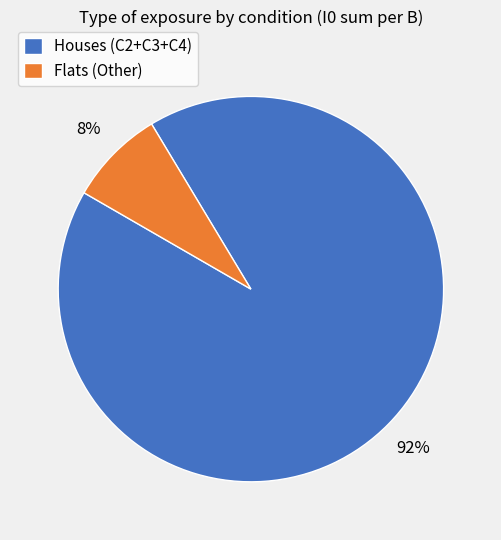

Rank the categories by value from highest to lowest.

Houses (C2+C3+C4), Flats (Other)